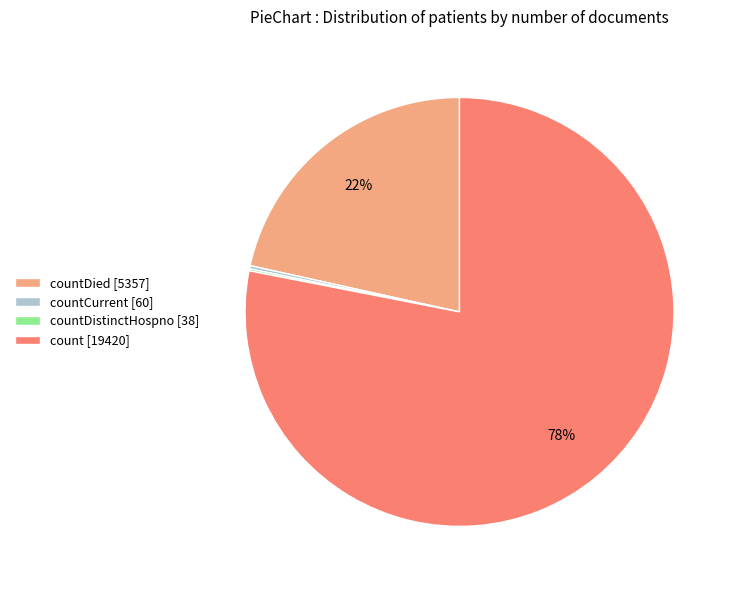

Is it true that countDied [5357] is 22% of the pie?

True